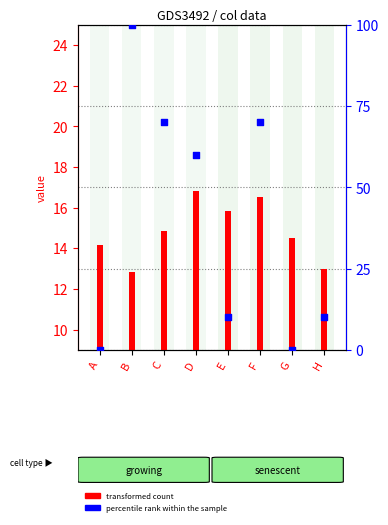

What are all the series names shown in the legend?

transformed count, percentile rank within the sample